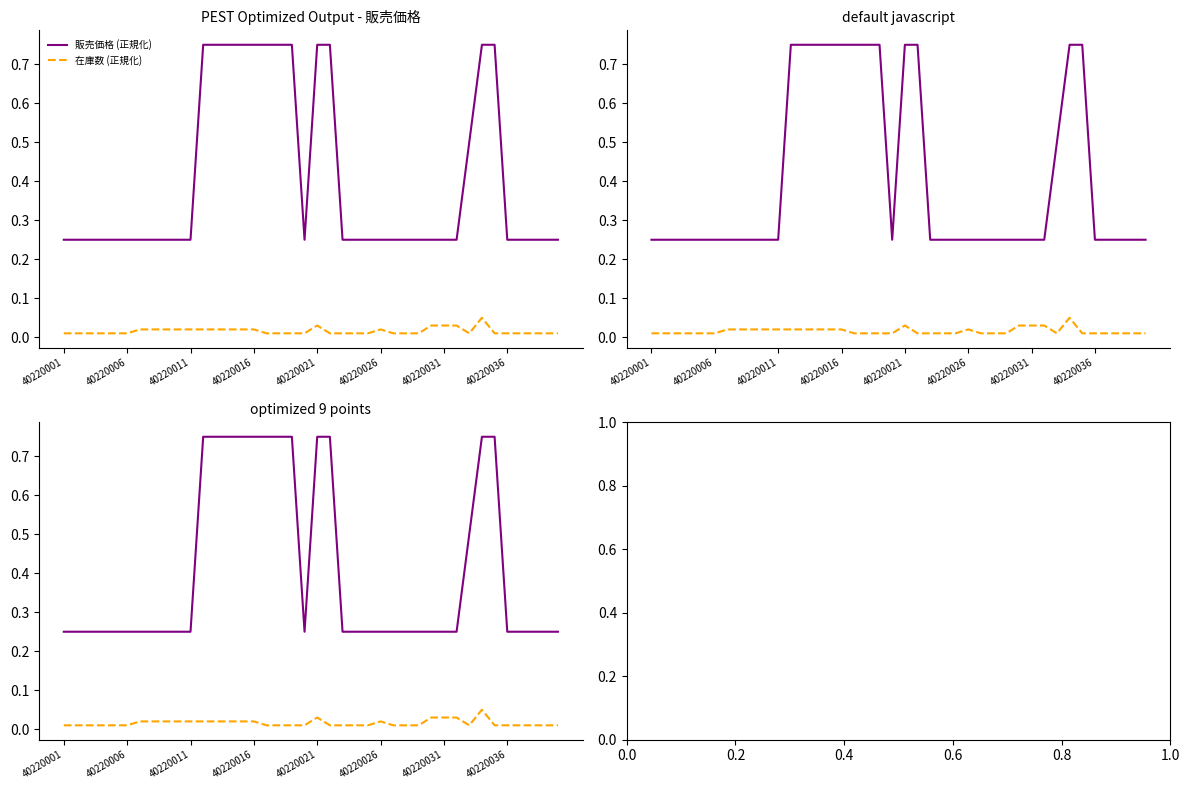

What is the value of the 販売価格 (正規化) point at the 12th from the left?

0.8